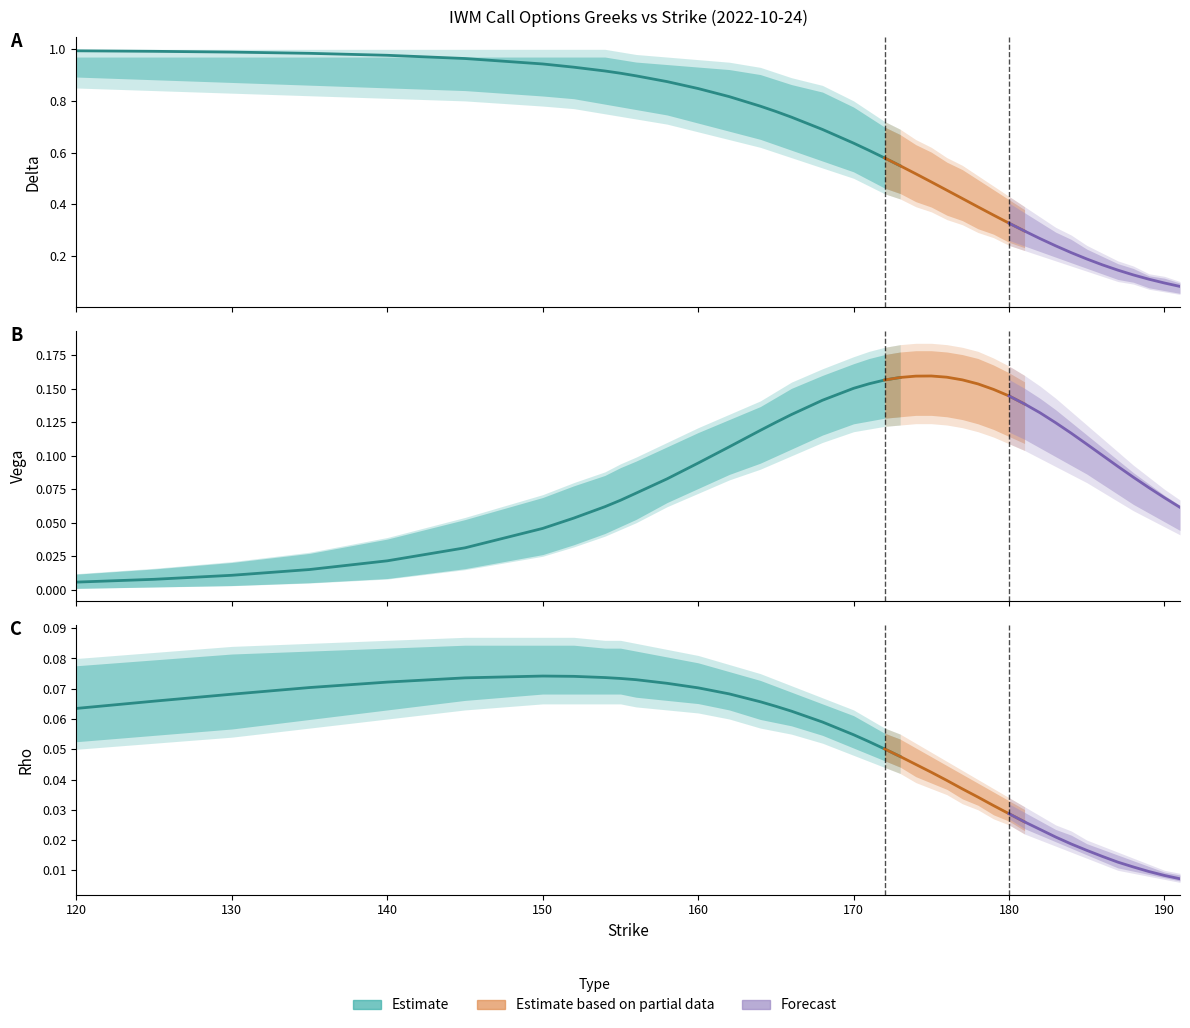

True or false: delta and rho intersect in this chart.

False